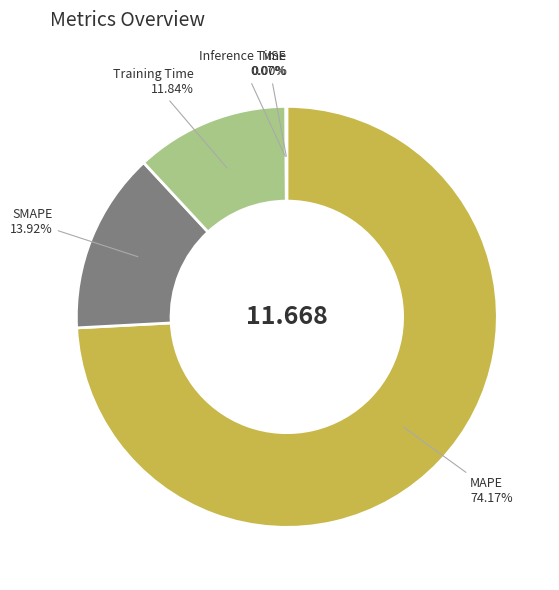

Which category has the smallest portion of the pie?

MSE